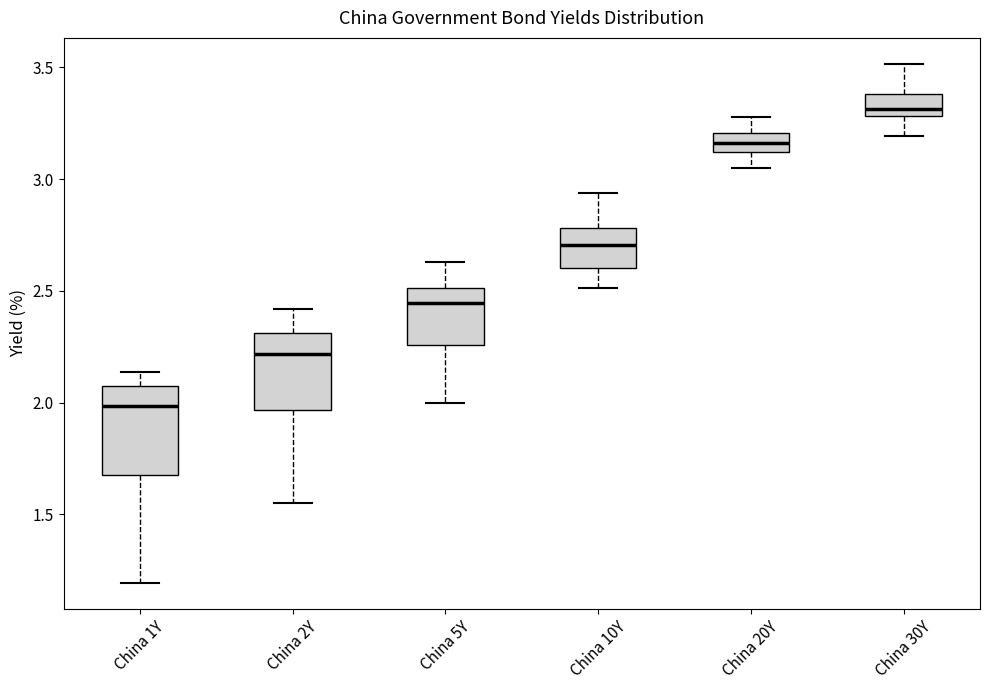

Where does the lower whisker of the box for China 20Y end on the y-axis? The values are not printed on the chart, so give them approximately, as read against the axis.

3.05